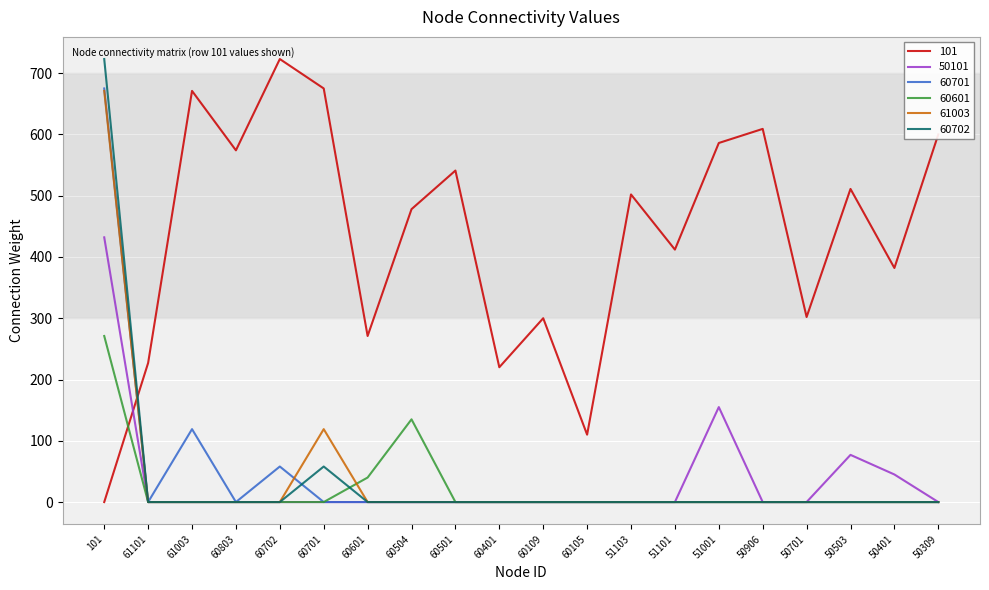

The 60702 series shows 58 at 60701. True or false?

True